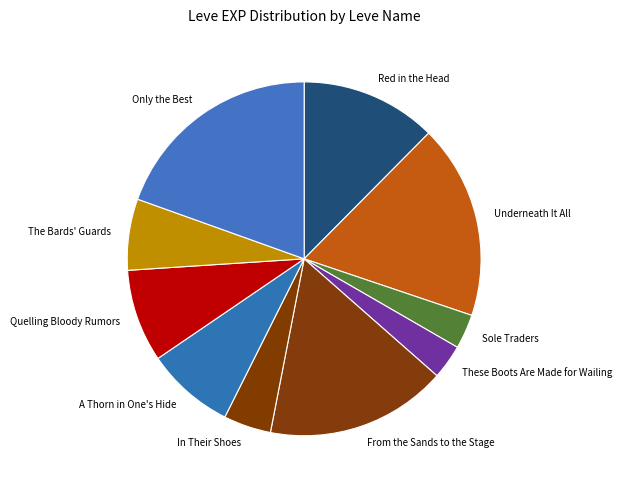

Do In Their Shoes and Quelling Bloody Rumors together represent more than half of the pie?

No